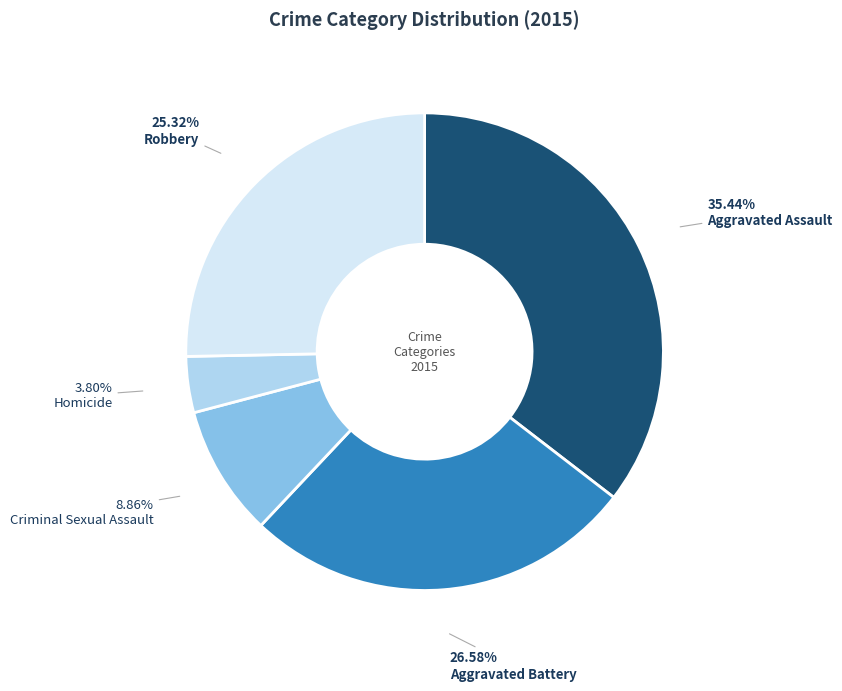

To the nearest percent, what is the average slice percentage?

20%